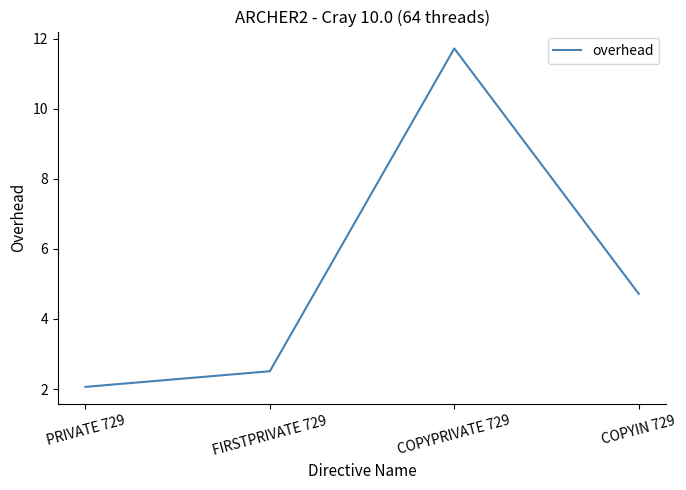

Which category has the highest value across all series?

COPYPRIVATE 729